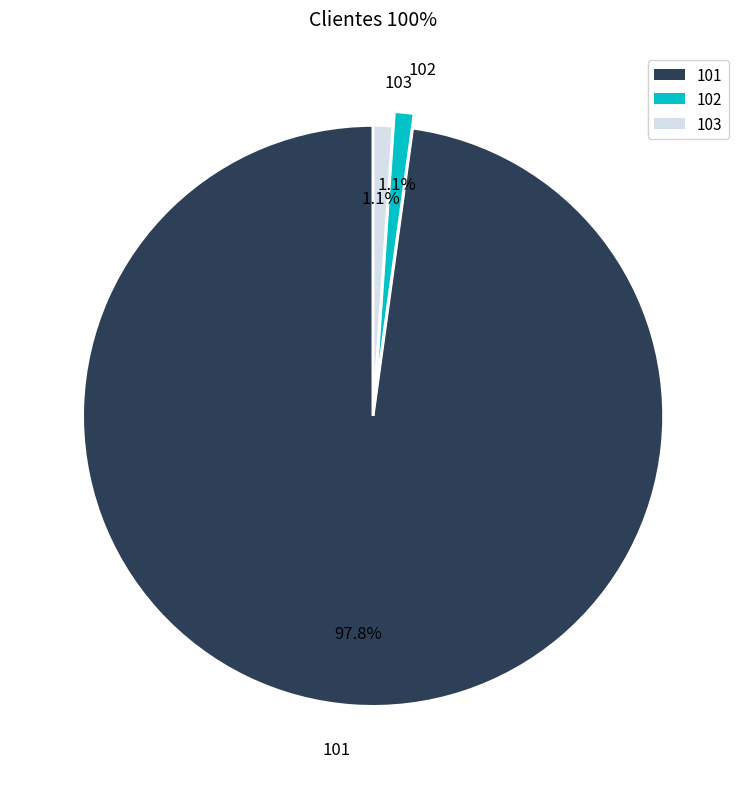

What percentage is the 101 slice, to the nearest percent?

98%